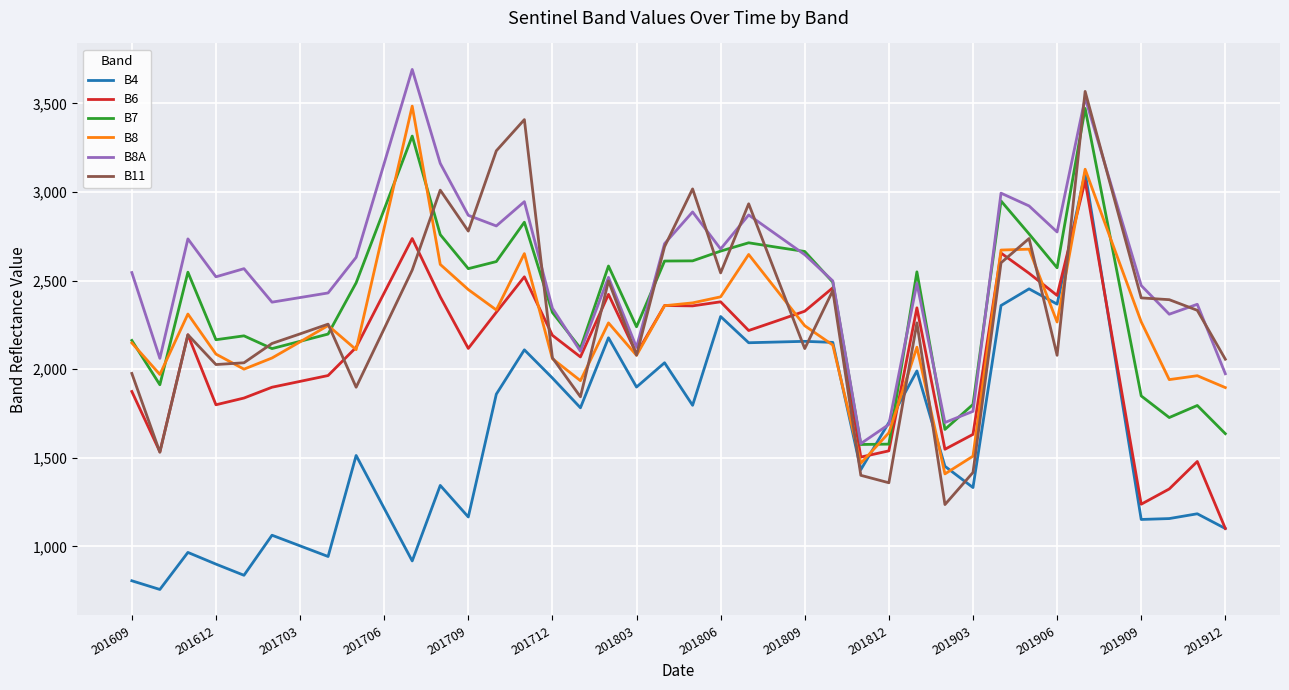

What is the maximum value for B11?

3567